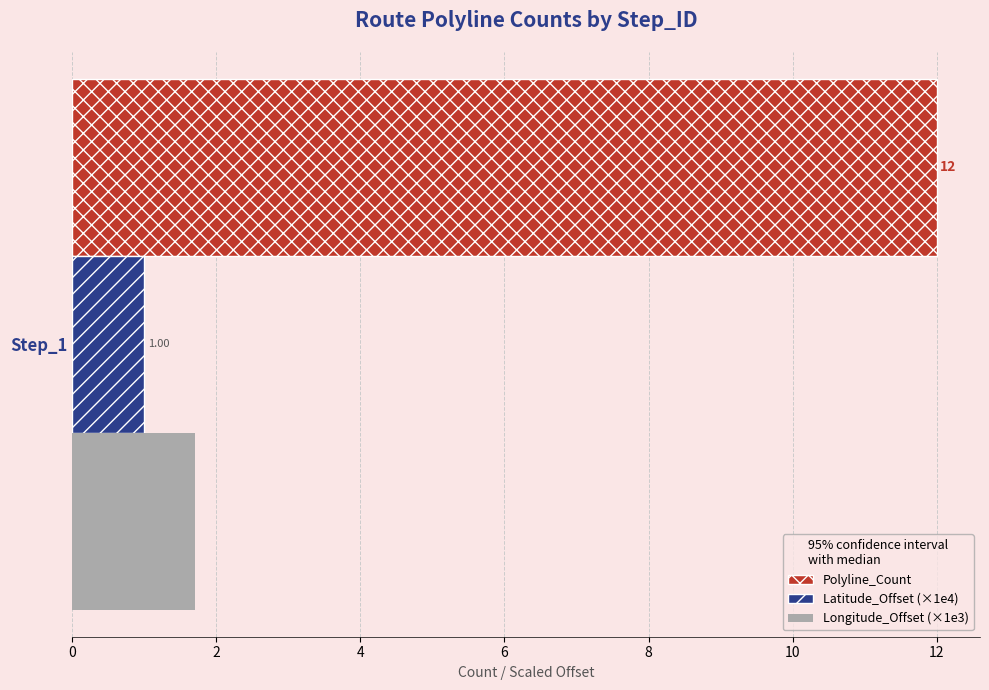

Which series has the widest spread of values?

Polyline_Count